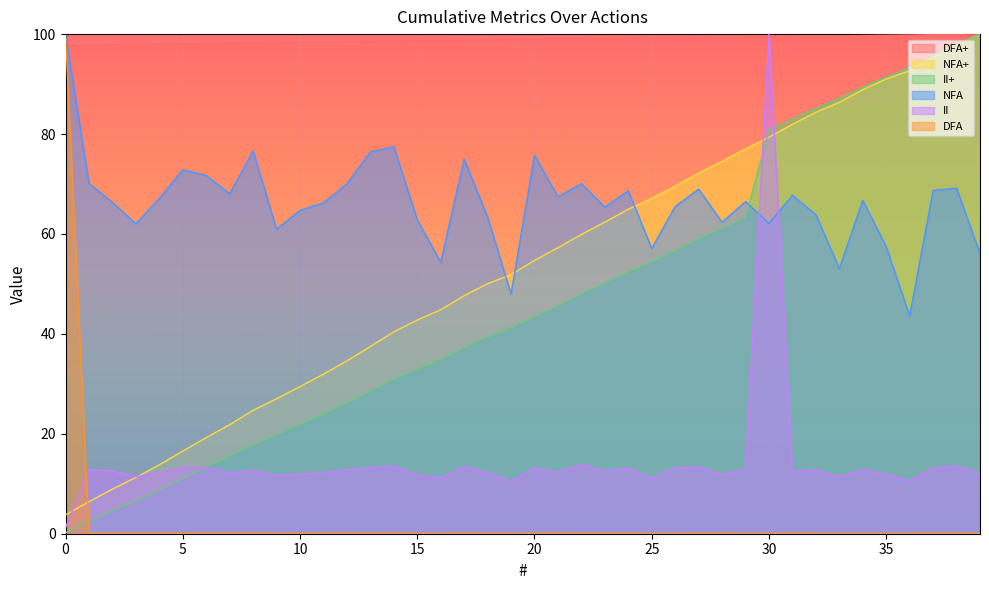

True or false: NFA and II intersect in this chart.

True